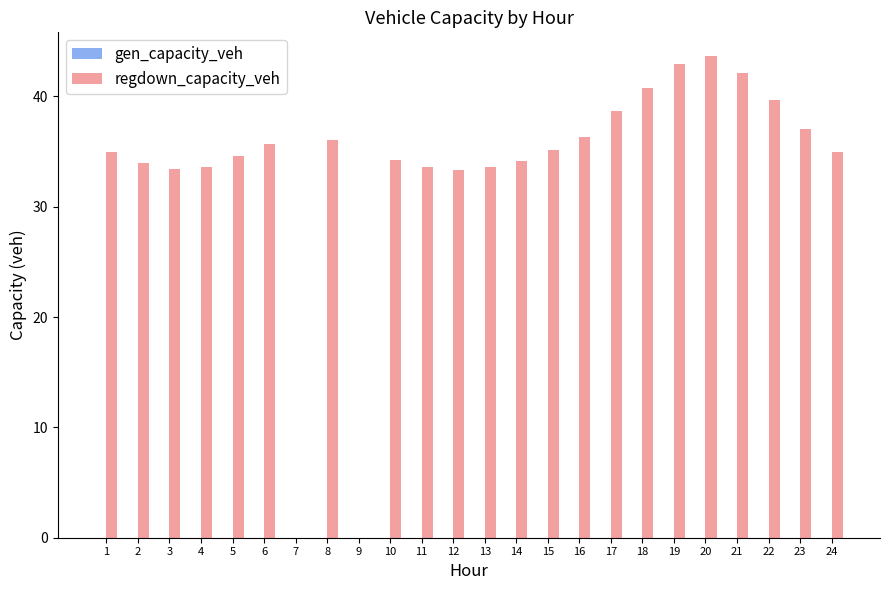

At which category does the chart reach its peak across all series?

20